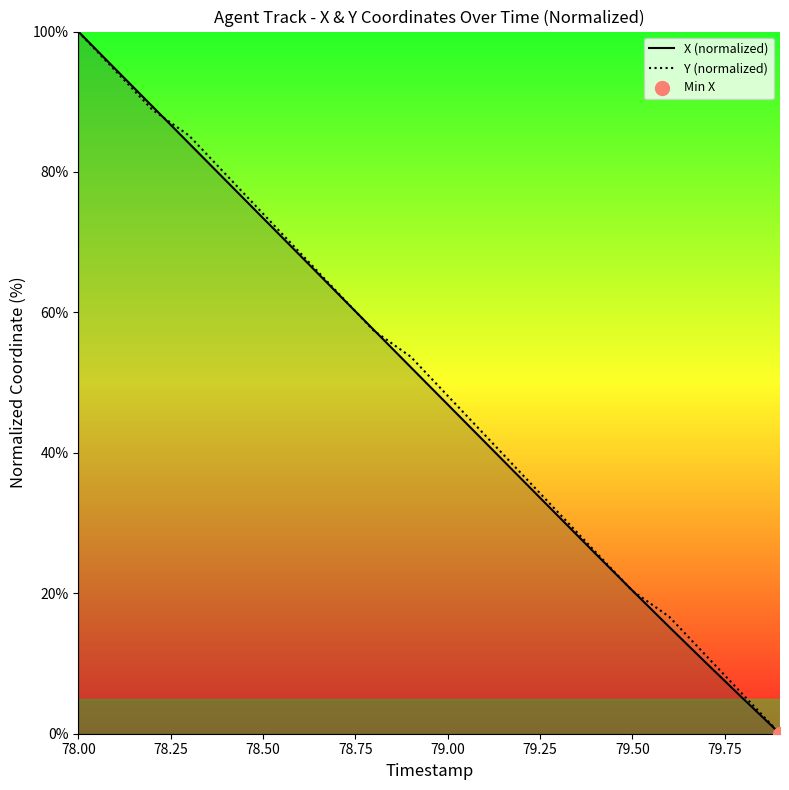

What are all the series names shown in the legend?

X (normalized), Y (normalized)